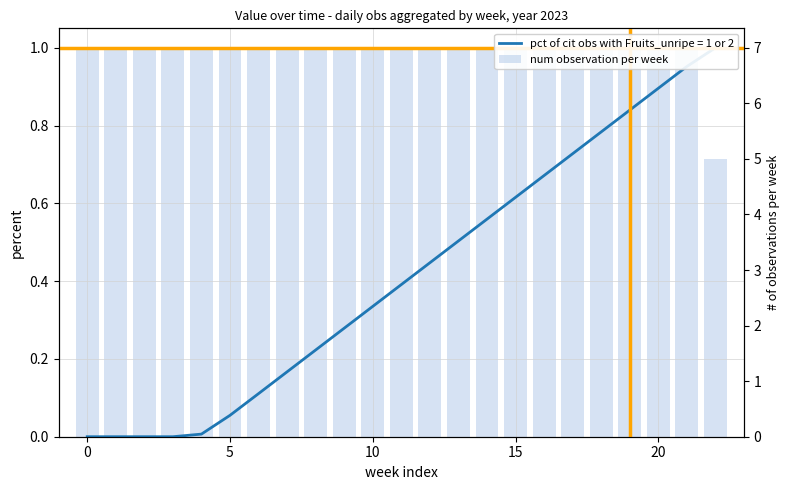

What is the label of the 7th bar from the right?

16